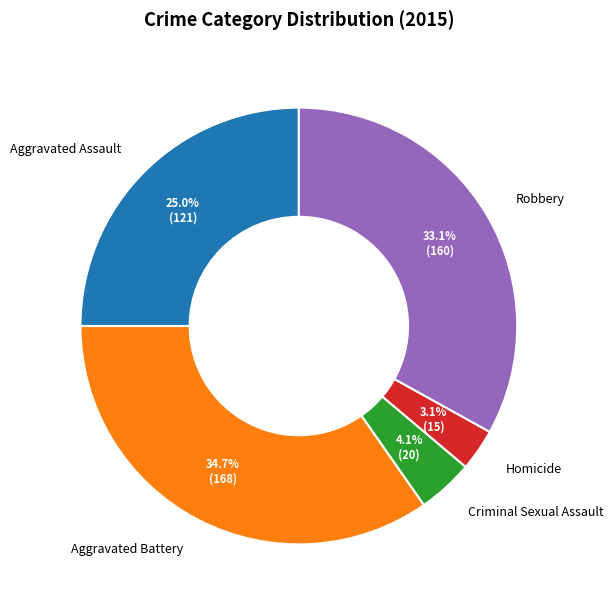

Rank the categories by value from lowest to highest.

Homicide, Criminal Sexual Assault, Aggravated Assault, Robbery, Aggravated Battery